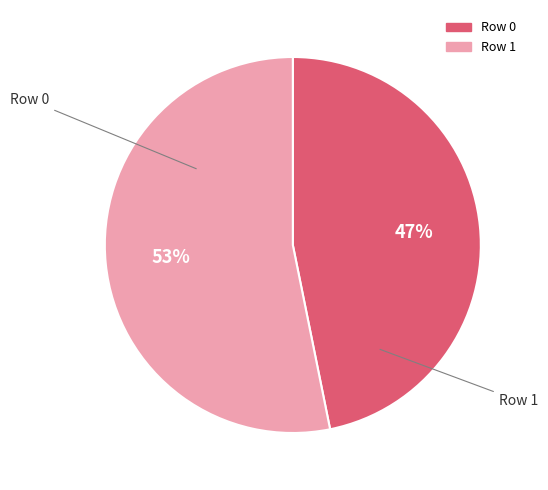

What percentage is the Row 0 slice, to the nearest percent?

47%